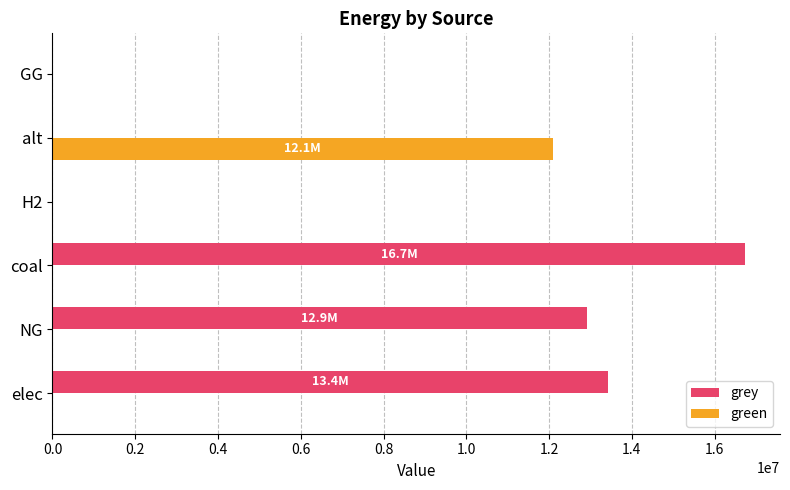

Which series changed the most between alt and GG?

green